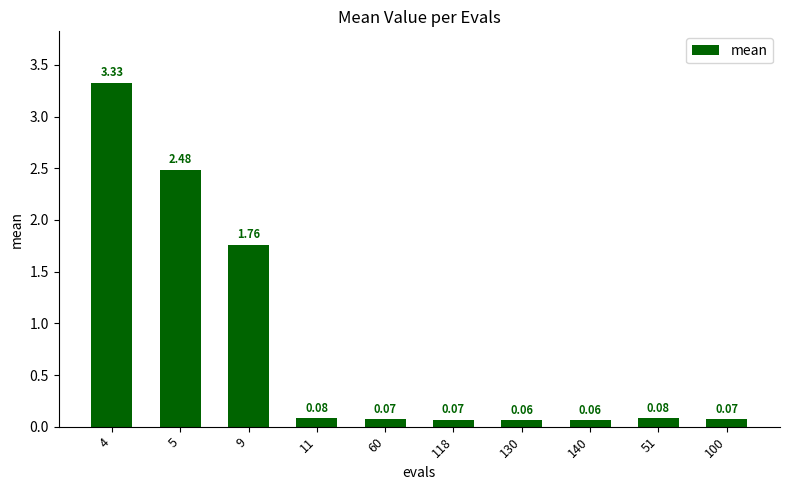

What is the sum of all values?

8.1